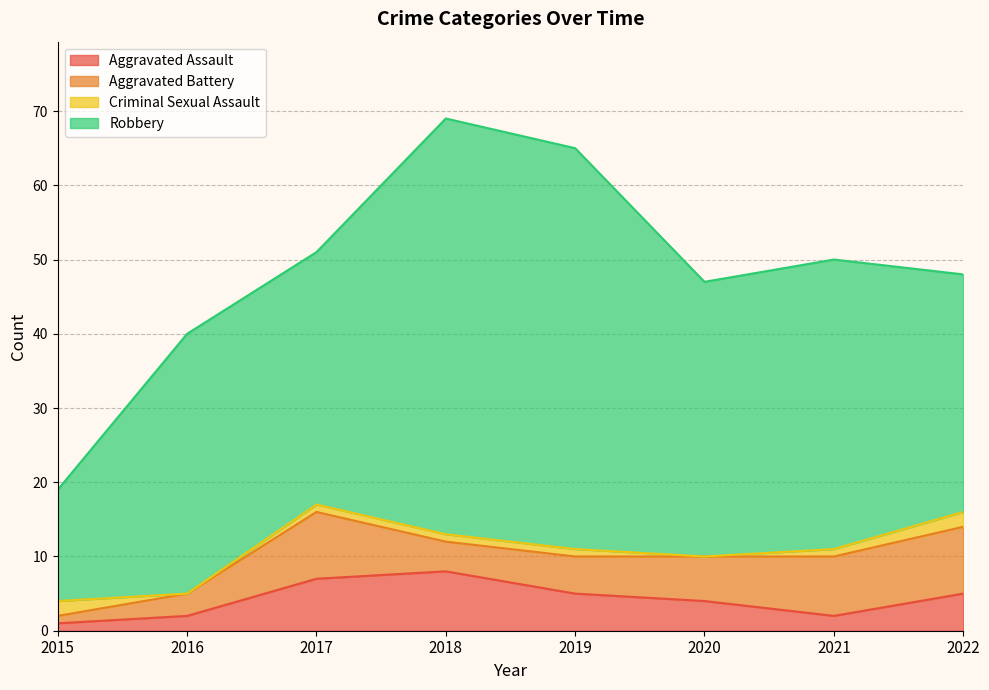

Where is the first local minimum for Aggravated Battery?

2018